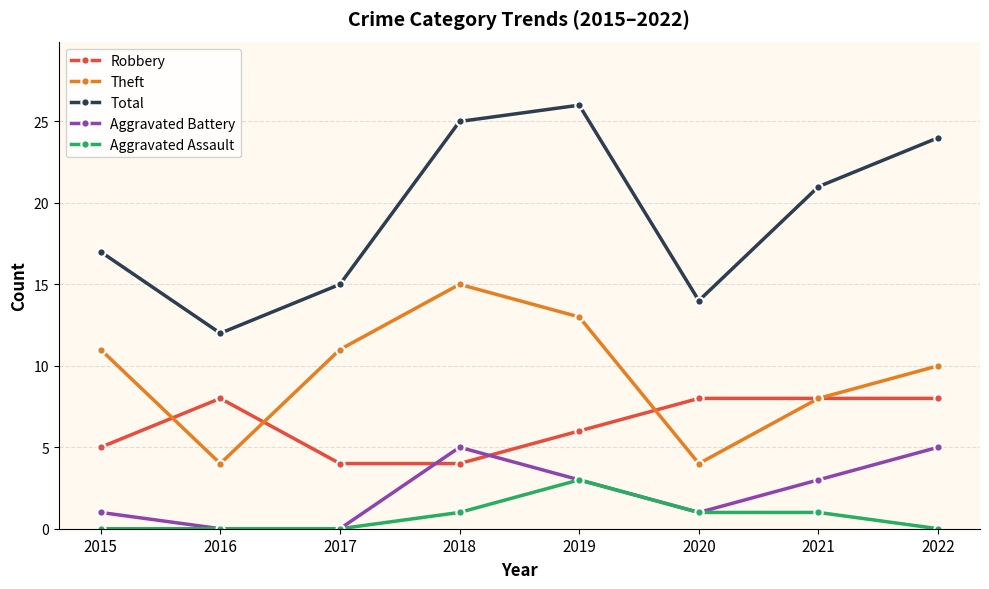

What is the sum of all Aggravated Battery values?

18